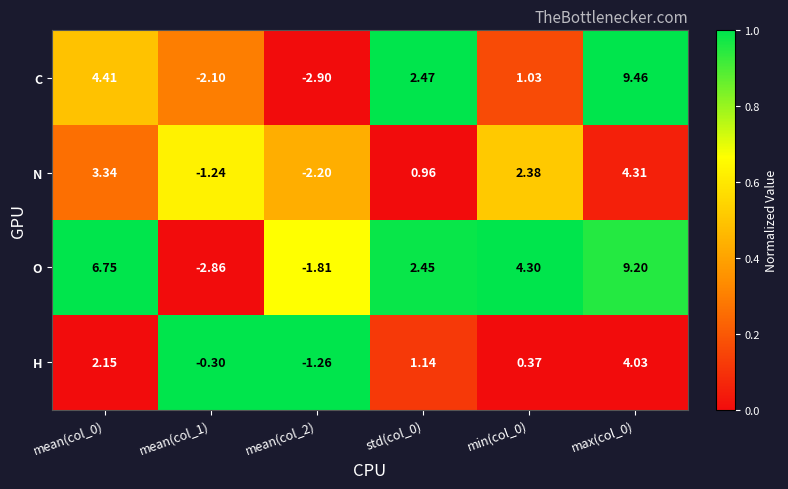

Between mean(col_0) and mean(col_1), which series saw the biggest shift?

O